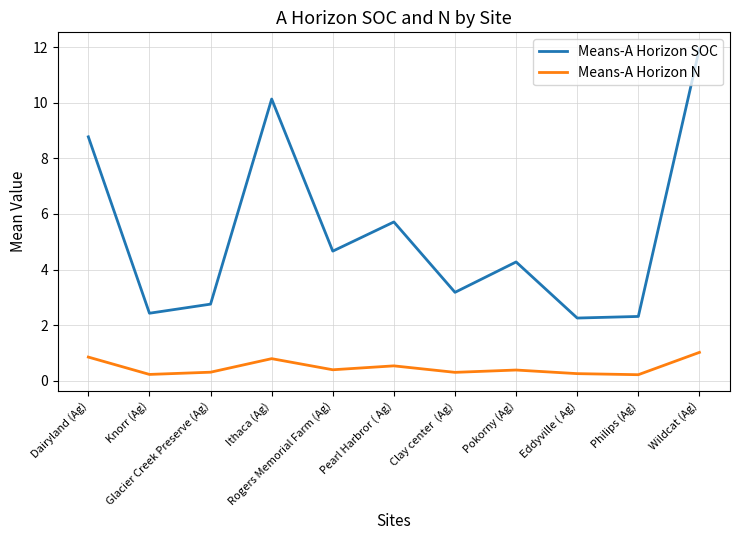

In Means-A Horizon SOC, how many points are lower than both neighbors (excluding endpoints)?

4